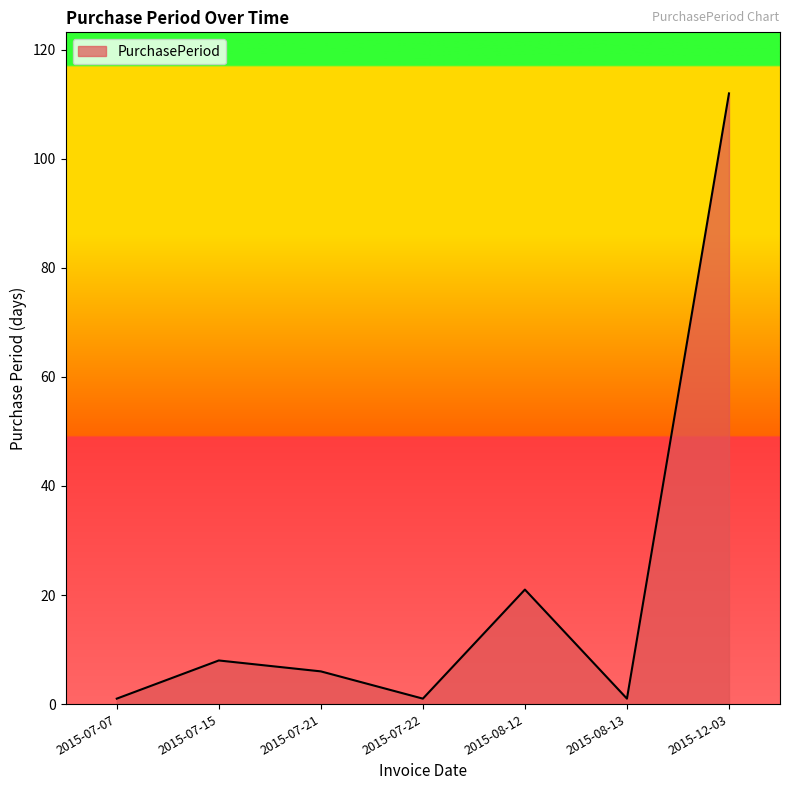

True or false: the data shows 8 at 2015-07-15.

True